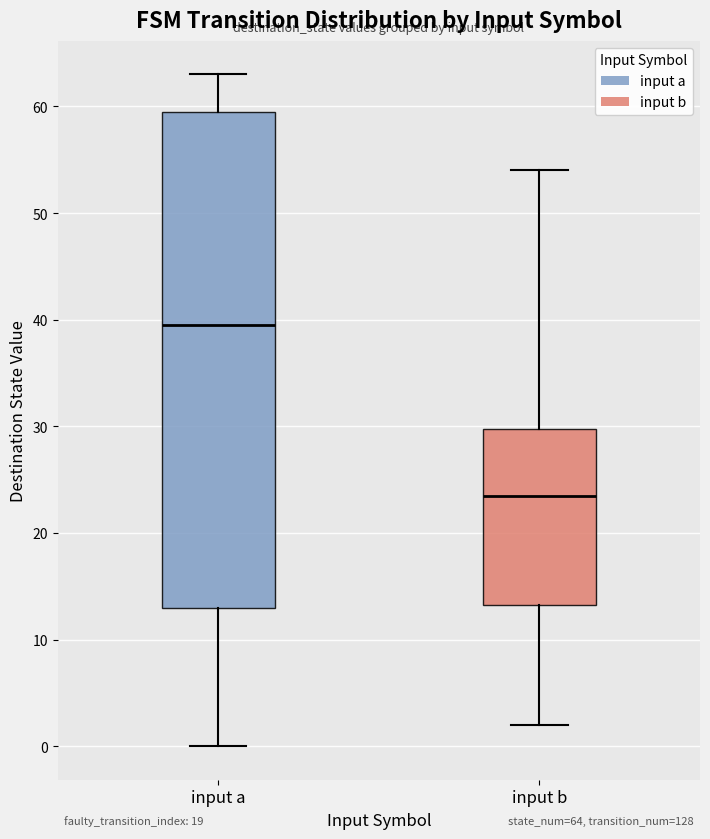

Which box's median line is the lowest?

input b